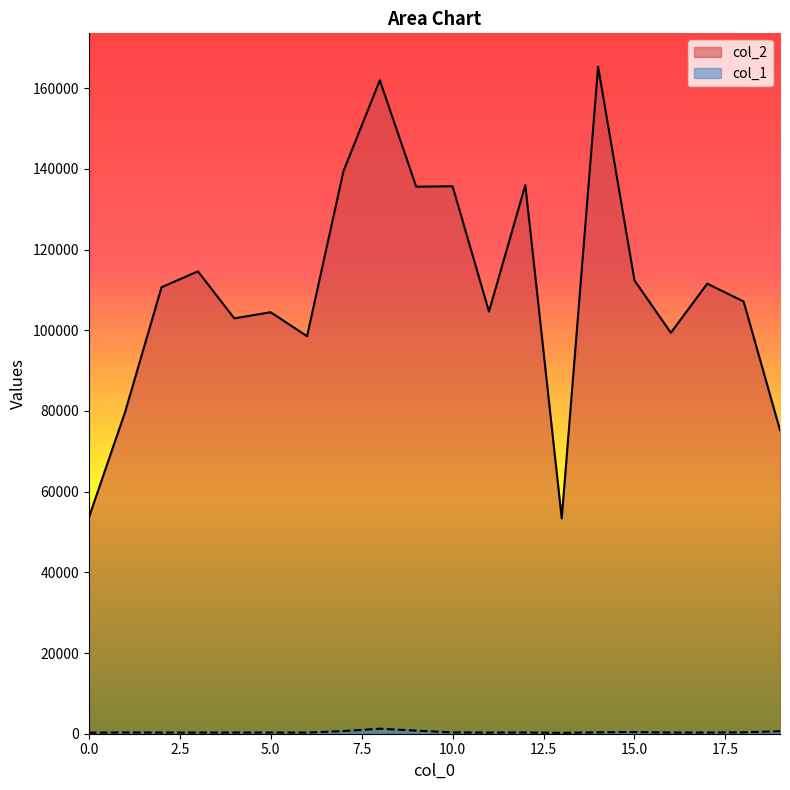

True or false: col_2 and col_1 cross at least once.

False